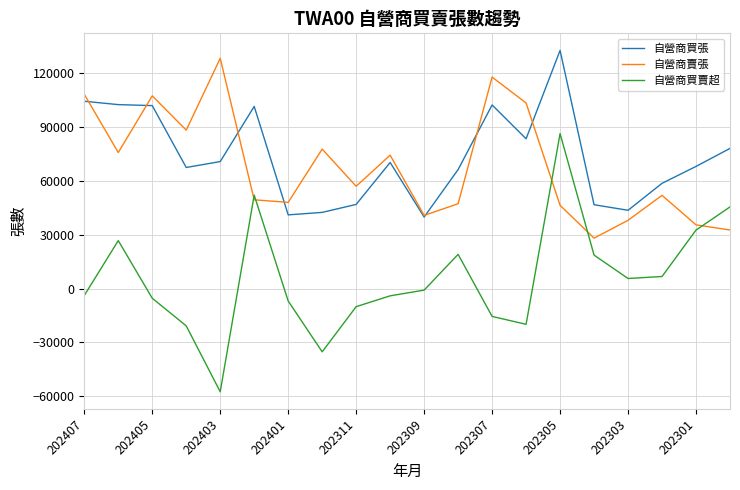

Which series has the largest range (max minus min)?

自營商買賣超